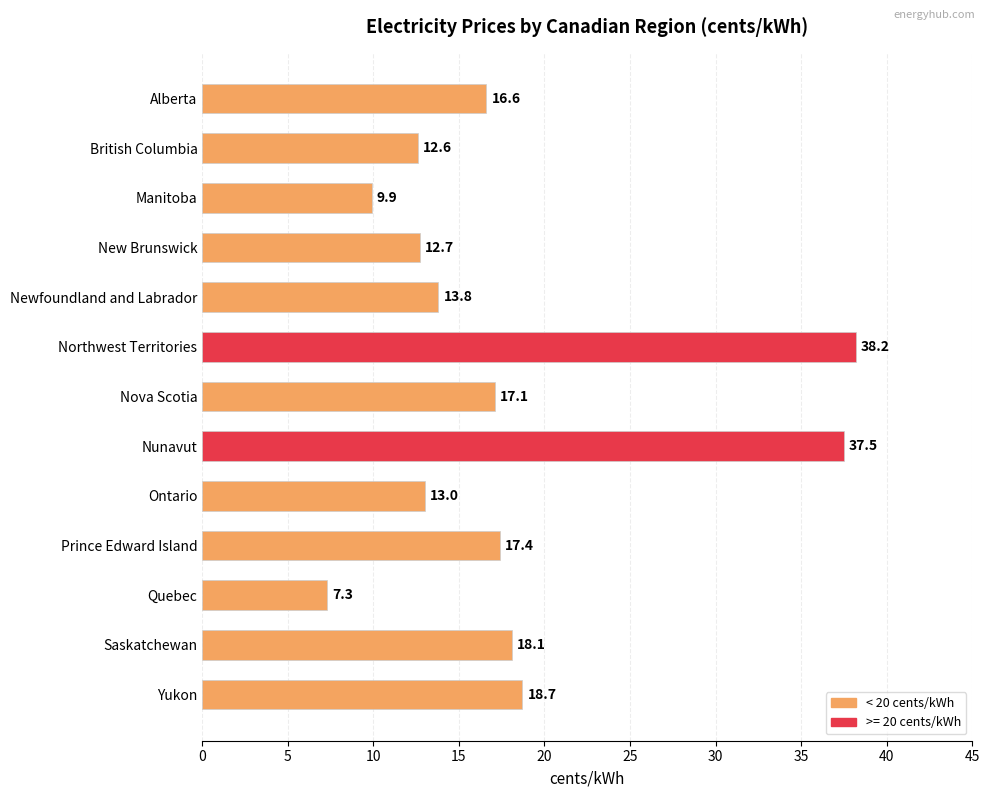

What is the sum of the values at Ontario and Alberta?

29.6